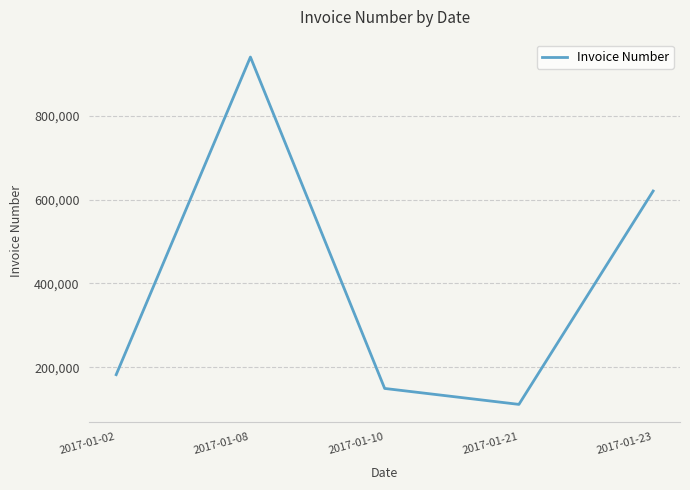

Reading right to left, what are all the values shown in this chart?

2017-01-23=620178	2017-01-21=111829	2017-01-10=149802	2017-01-08=939454	2017-01-02=182659